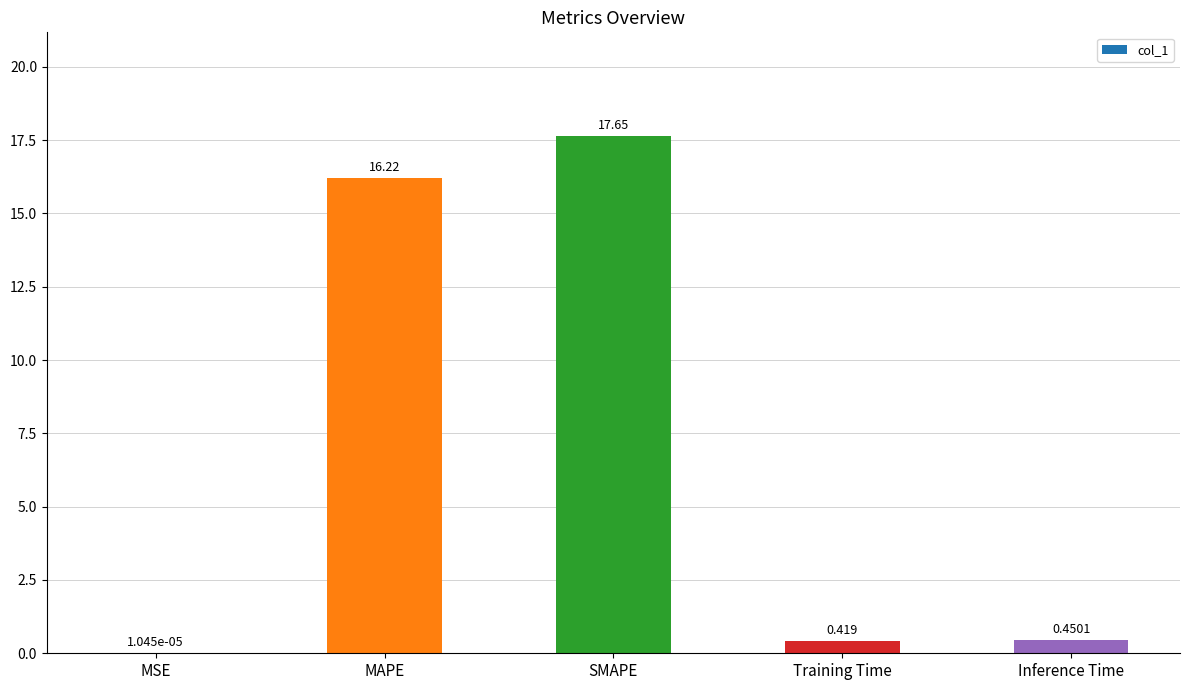

At which category does the chart reach its peak across all series?

SMAPE